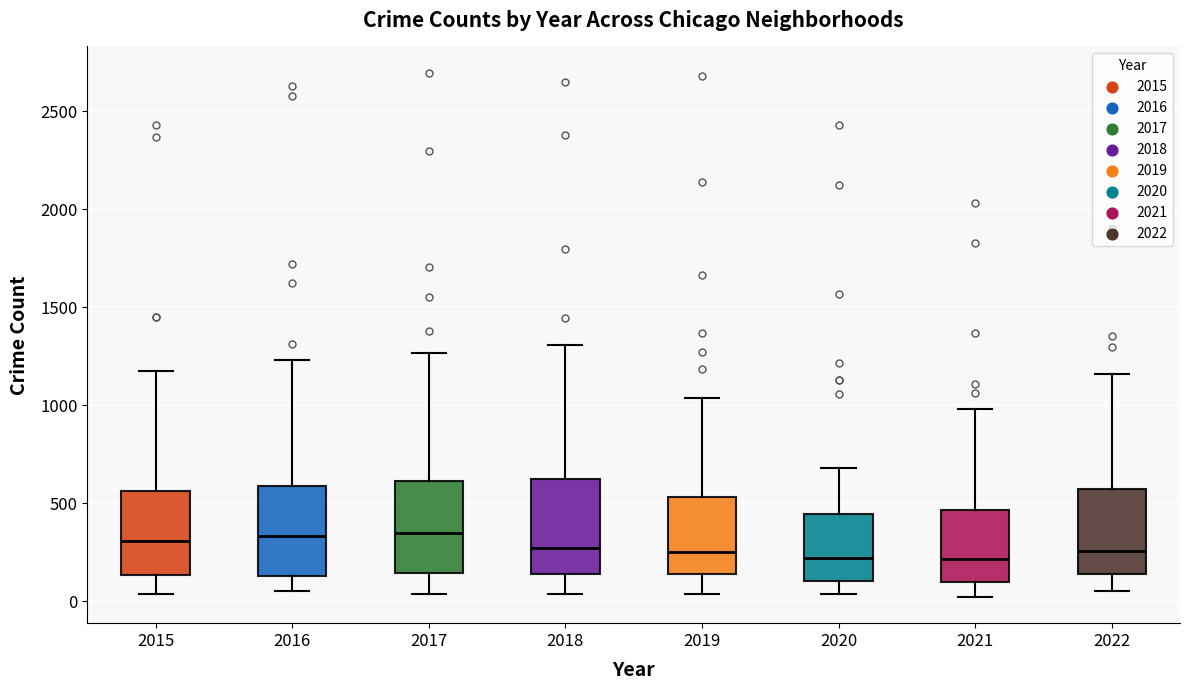

Where does the upper whisker of the box at x = 2016 end on the y-axis? The values are not printed on the chart, so give them approximately, as read against the axis.

1250